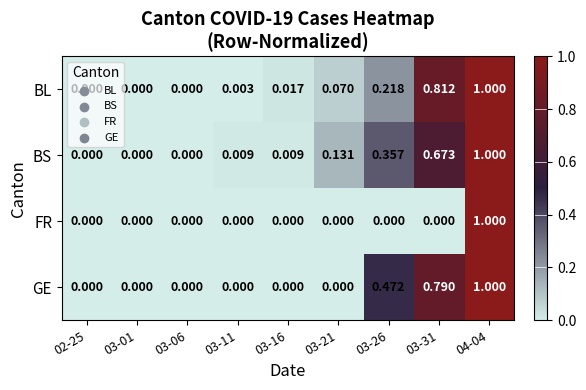

Which series changed the most between 03-11 and 03-21?

BS